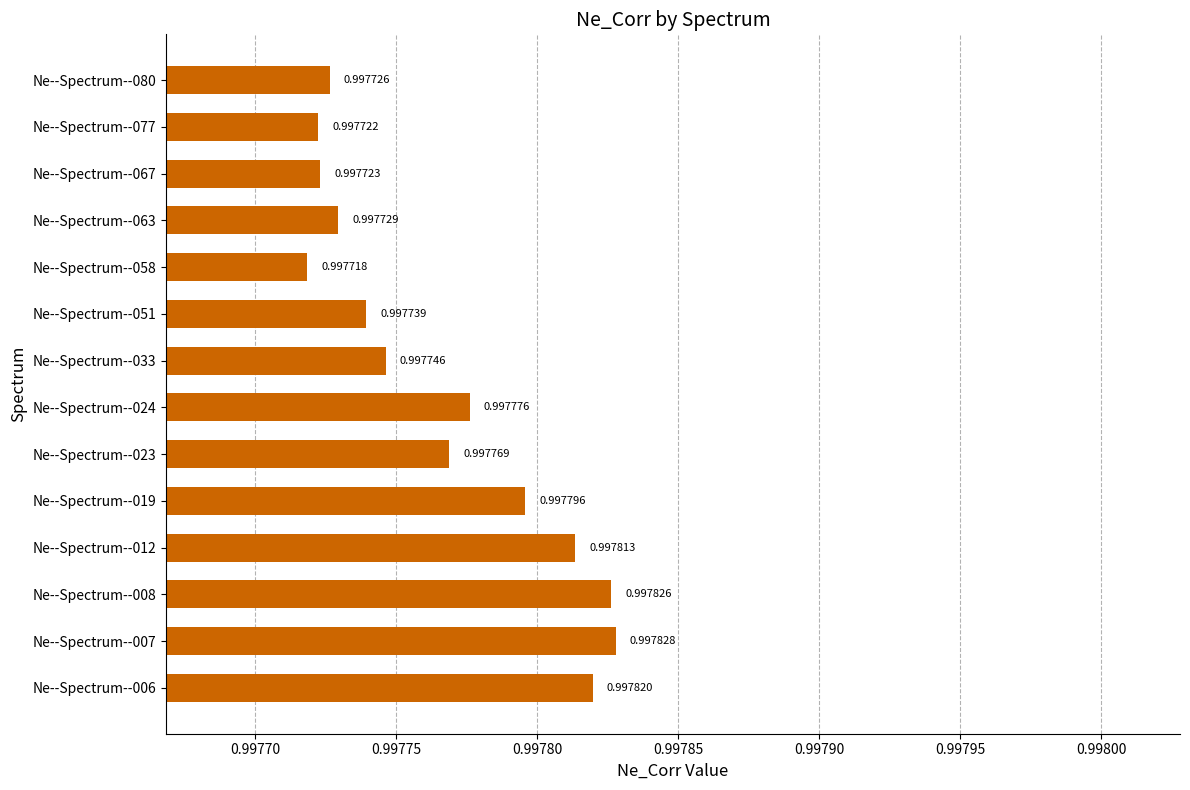

How many distinct data groups are displayed?

1